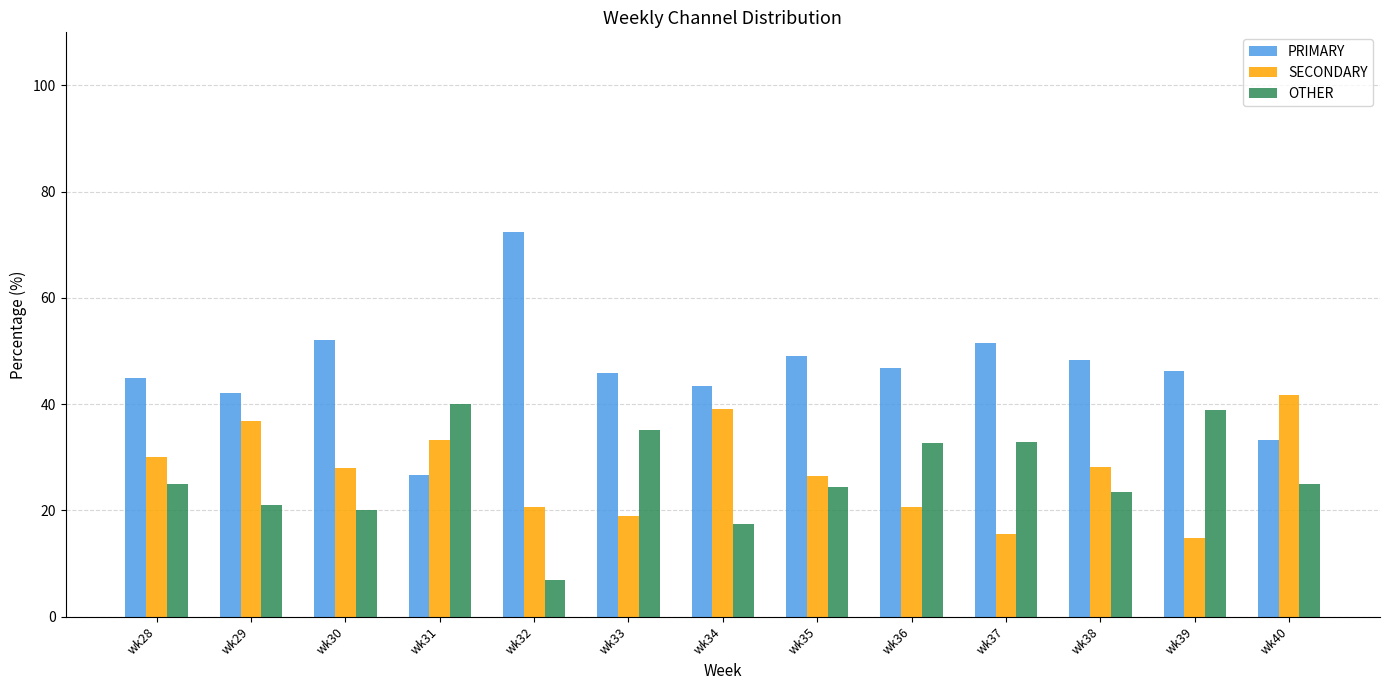

Which series has the largest range (max minus min)?

PRIMARY